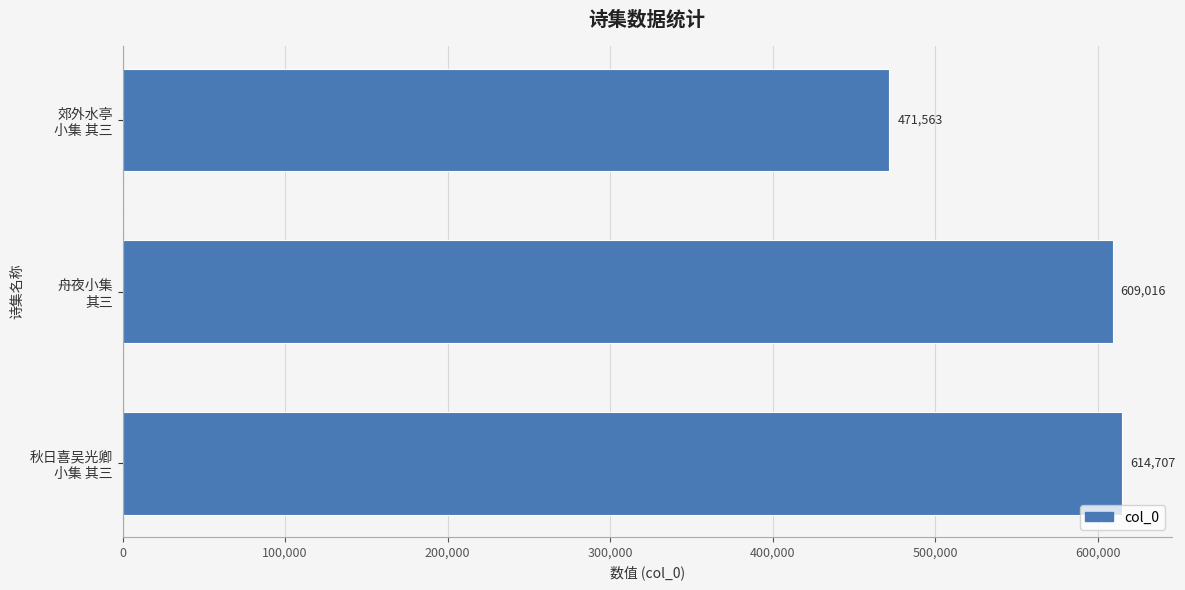

What is the sum of all values?

1695286